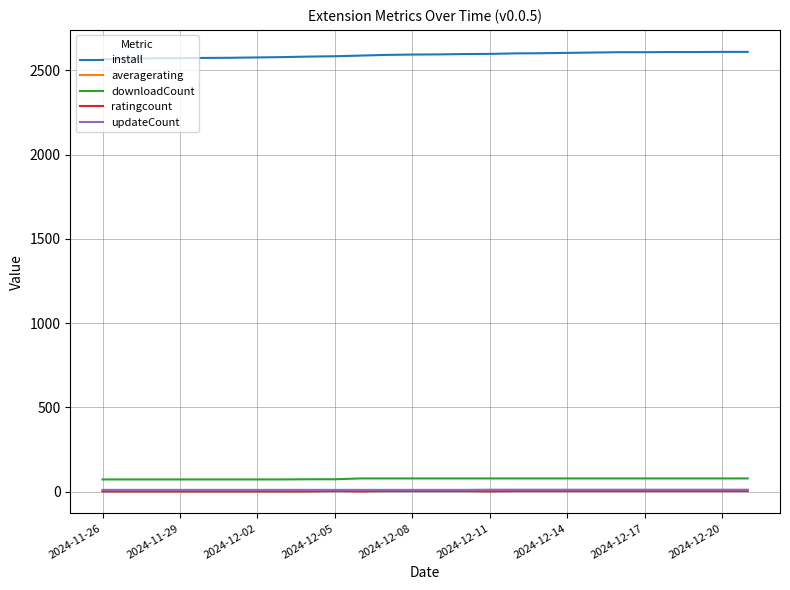

Which series has the largest total across all categories?

install